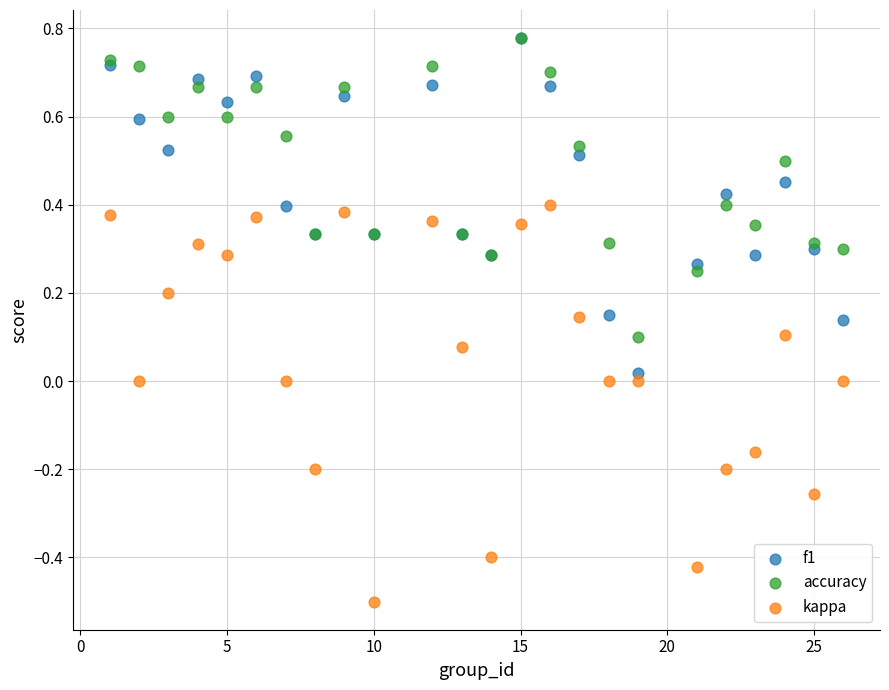

What are all the series names shown in the legend?

f1, accuracy, kappa